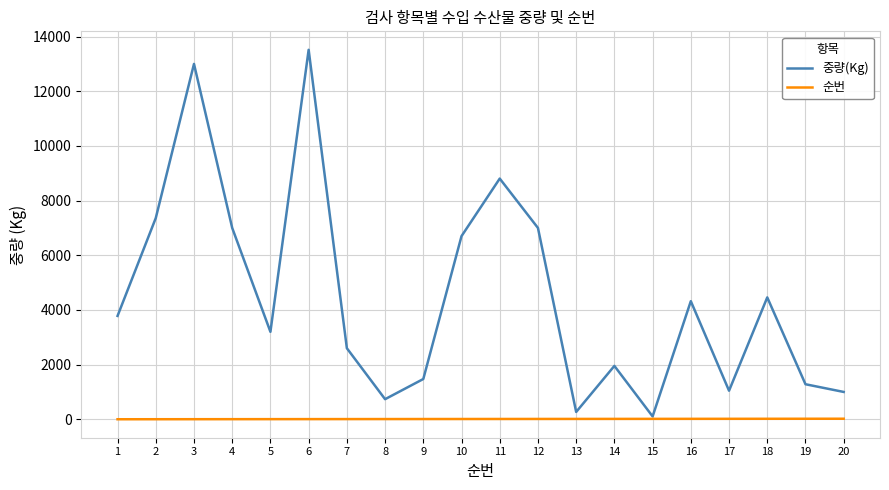

Which series has the widest spread of values?

중량(Kg)